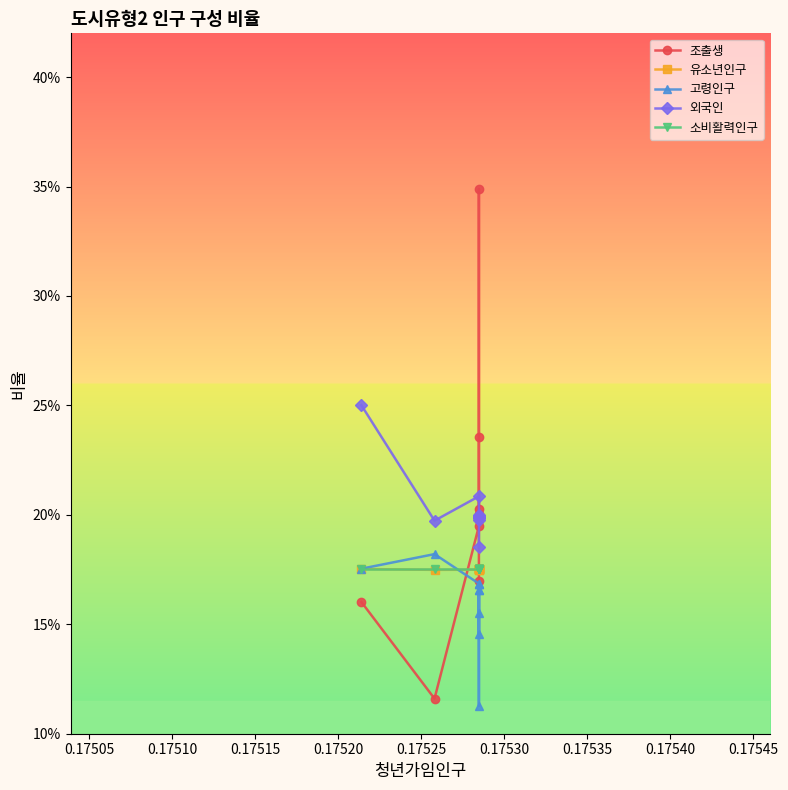

How many lines are shown in the chart?

5